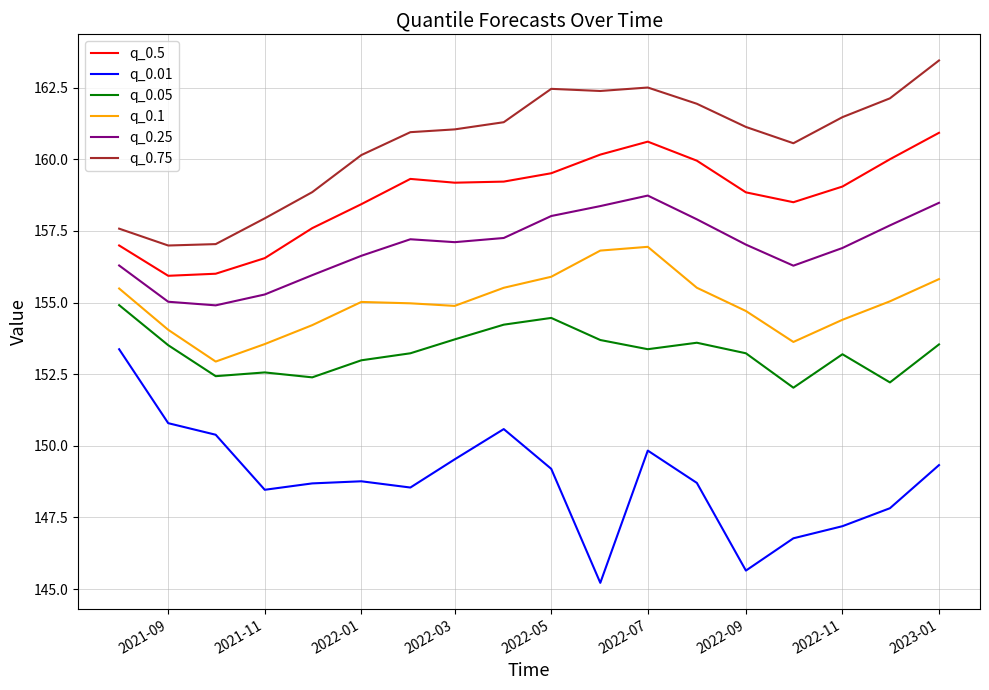

Which series has the widest spread of values?

q_0.01